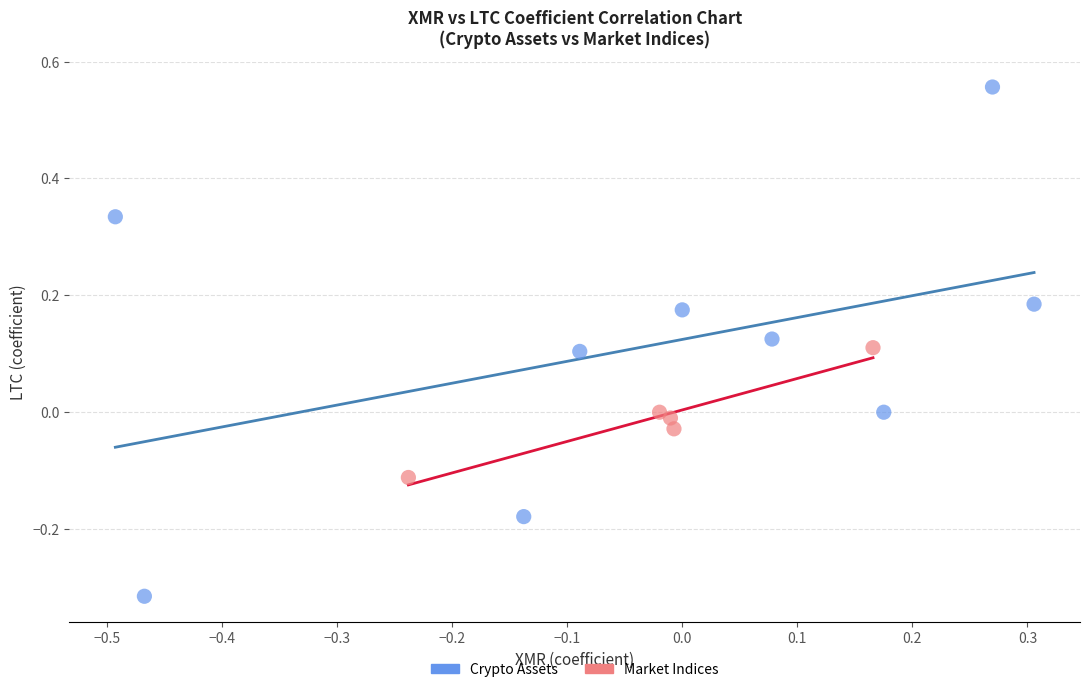

Which series has the widest spread of Y values?

Crypto Assets